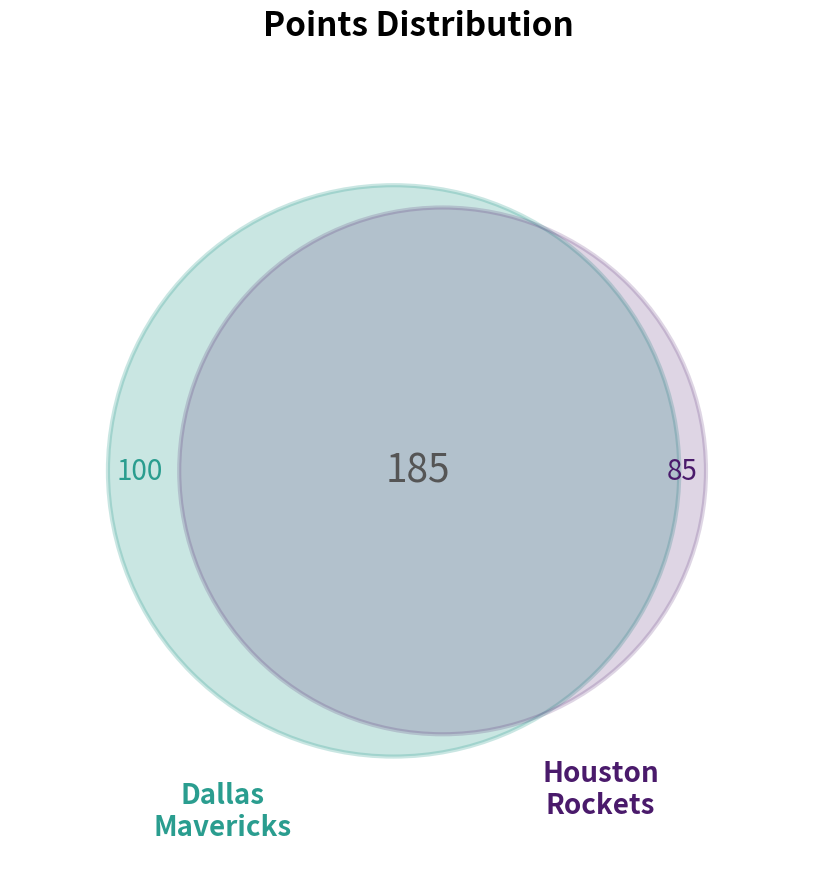

Is it true that rigauan01 is 1% of the pie?

False